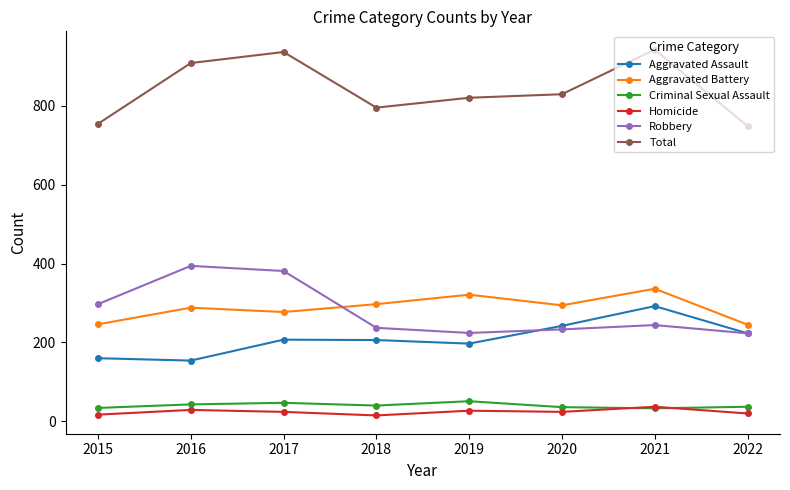

Where does the Aggravated Battery series first go above 294?

2018